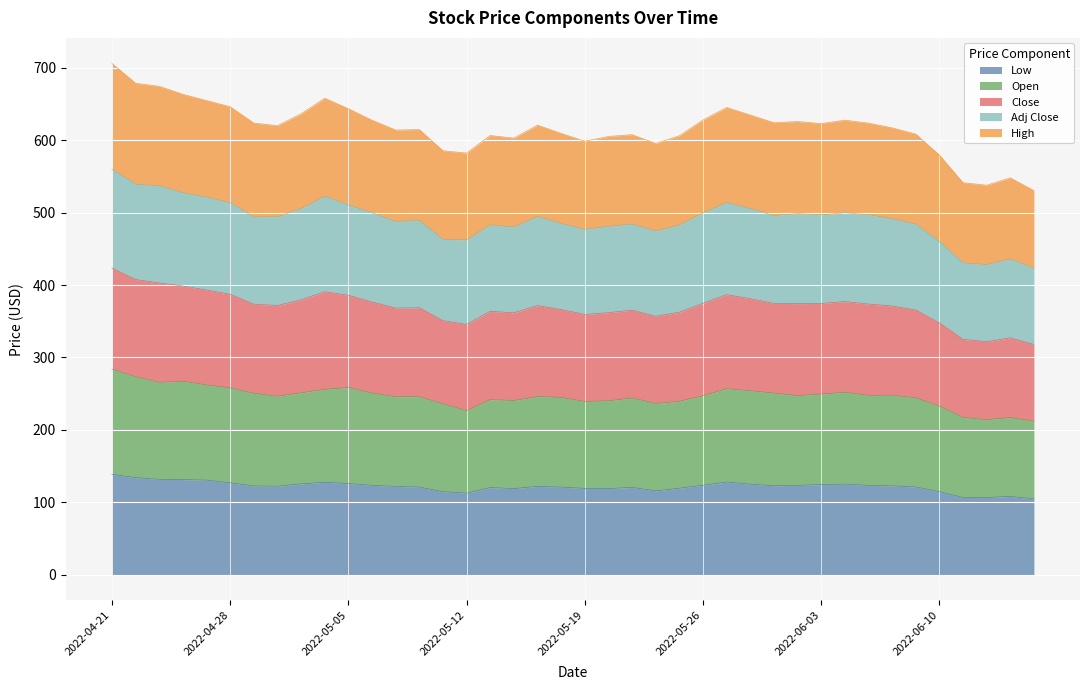

True or false: High has a value of 658.4 at 2022-04-21.

False